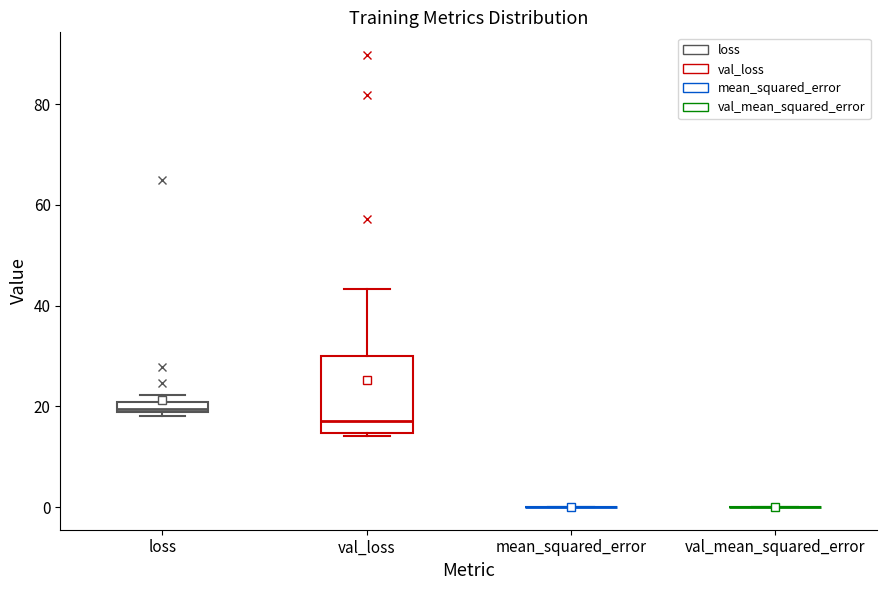

Which box is the tallest, from its lower edge to its upper edge?

val_loss